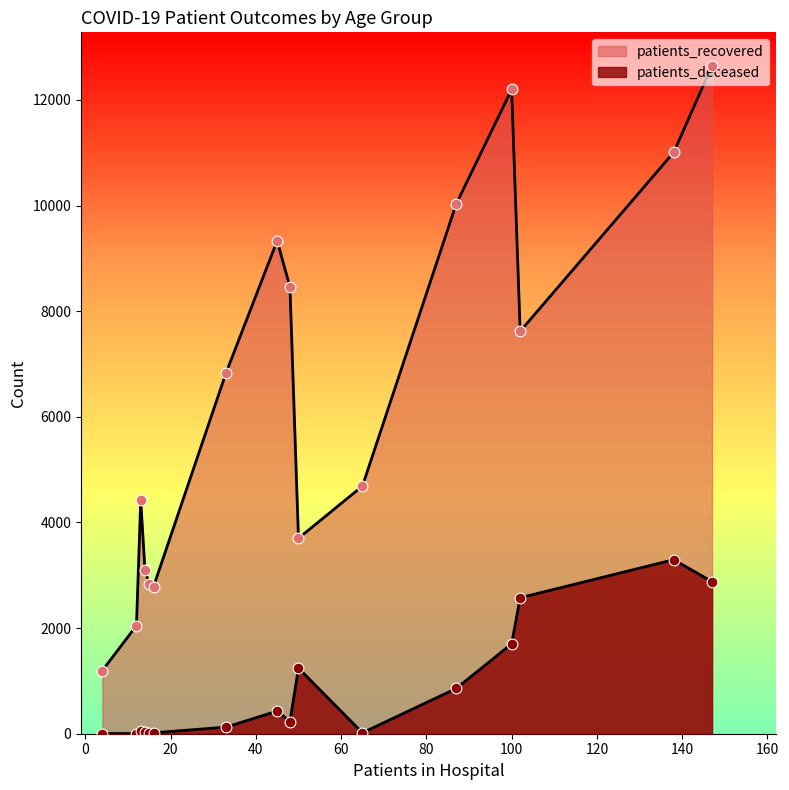

Which series reaches the minimum Y coordinate?

patients_deceased